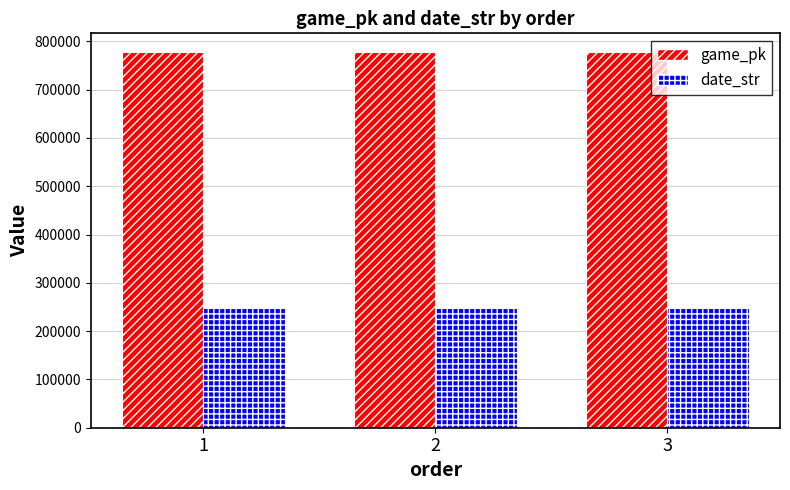

What are all the series names shown in the legend?

game_pk, date_str